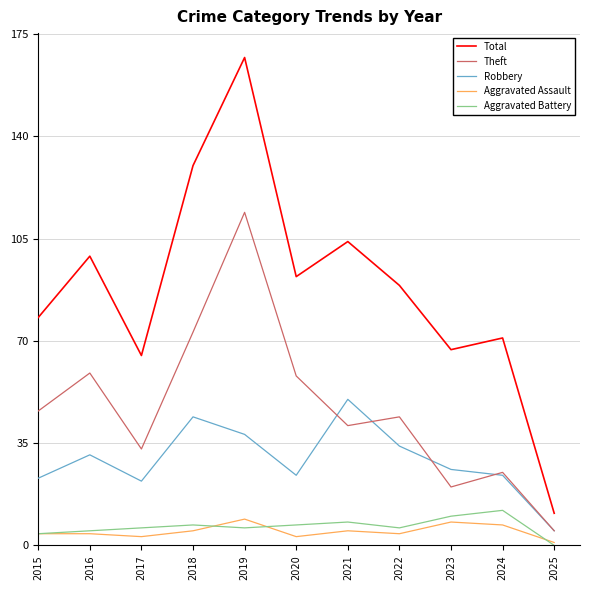

True or false: Aggravated Assault and Total cross at least once.

False